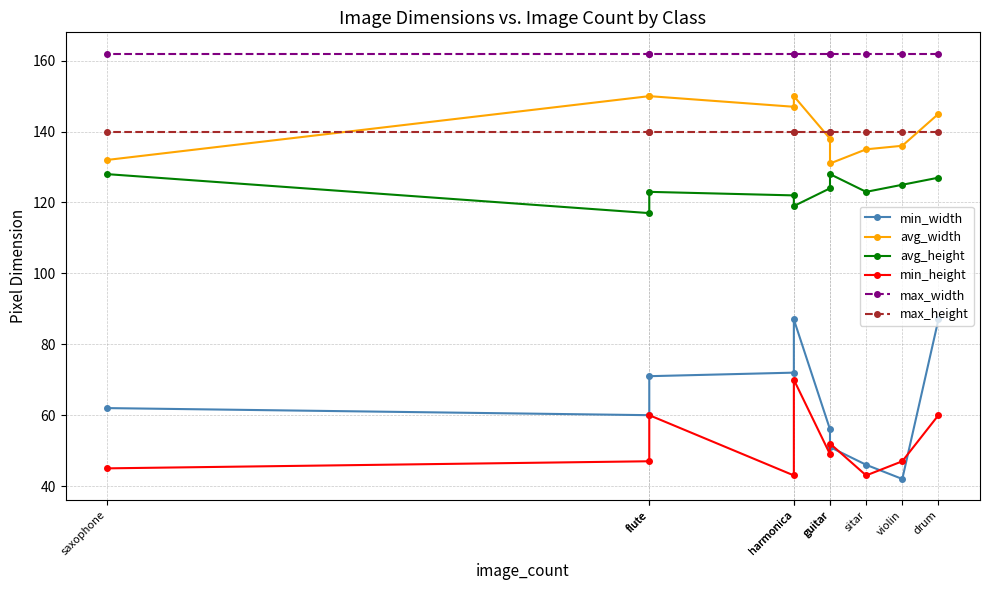

Reading left to right, extract all data points from this chart.

min_width: drum=87	violin=42	sitar=46	guitar=51	guitar=56	harmonica=87	harmonica=72	flute=71	flute=60	saxophone=62
avg_width: drum=145	violin=136	sitar=135	guitar=131	guitar=138	harmonica=150	harmonica=147	flute=150	flute=150	saxophone=132
avg_height: drum=127	violin=125	sitar=123	guitar=128	guitar=124	harmonica=119	harmonica=122	flute=123	flute=117	saxophone=128
min_height: drum=60	violin=47	sitar=43	guitar=52	guitar=49	harmonica=70	harmonica=43	flute=60	flute=47	saxophone=45
max_width: drum=162	violin=162	sitar=162	guitar=162	guitar=162	harmonica=162	harmonica=162	flute=162	flute=162	saxophone=162
max_height: drum=140	violin=140	sitar=140	guitar=140	guitar=140	harmonica=140	harmonica=140	flute=140	flute=140	saxophone=140